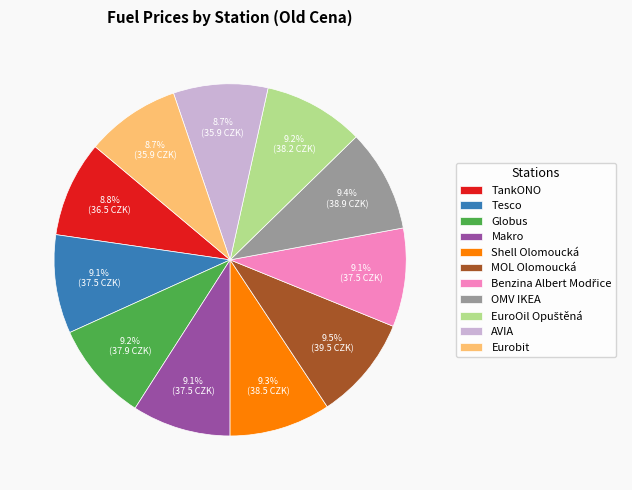

Approximately how many times larger is the value at Eurobit compared to Makro?

1.0